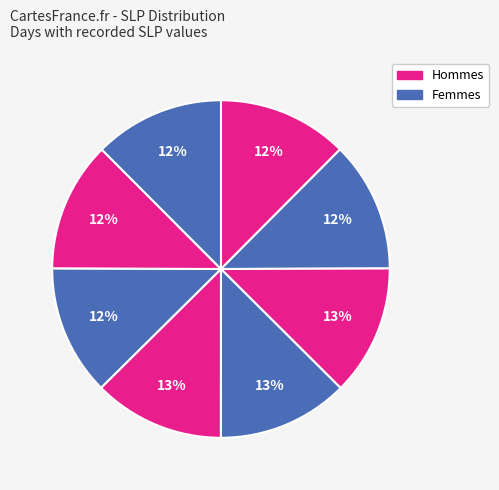

How many segments does this pie chart have?

8